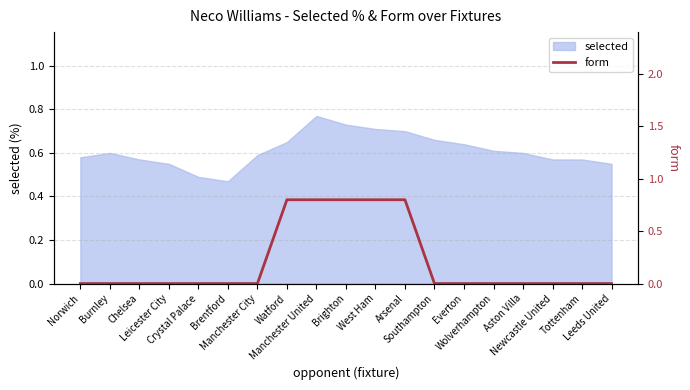

The value at Watford is 0.8. True or false?

True